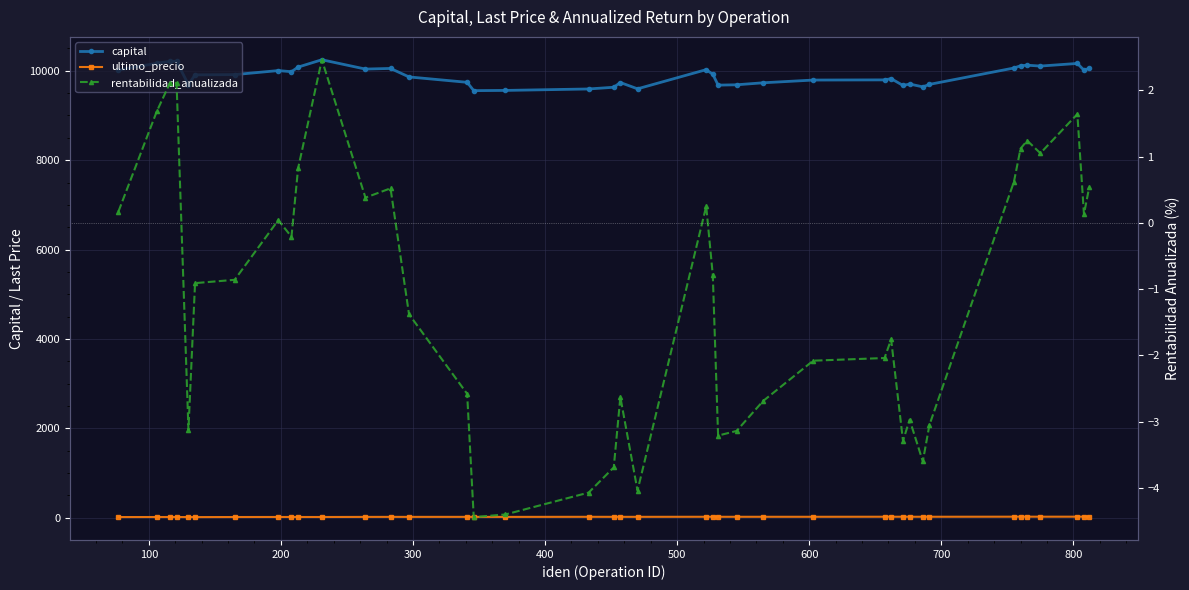

What is the value of the rentabilidad_anualizada point at the 23rd from the left?

-0.8